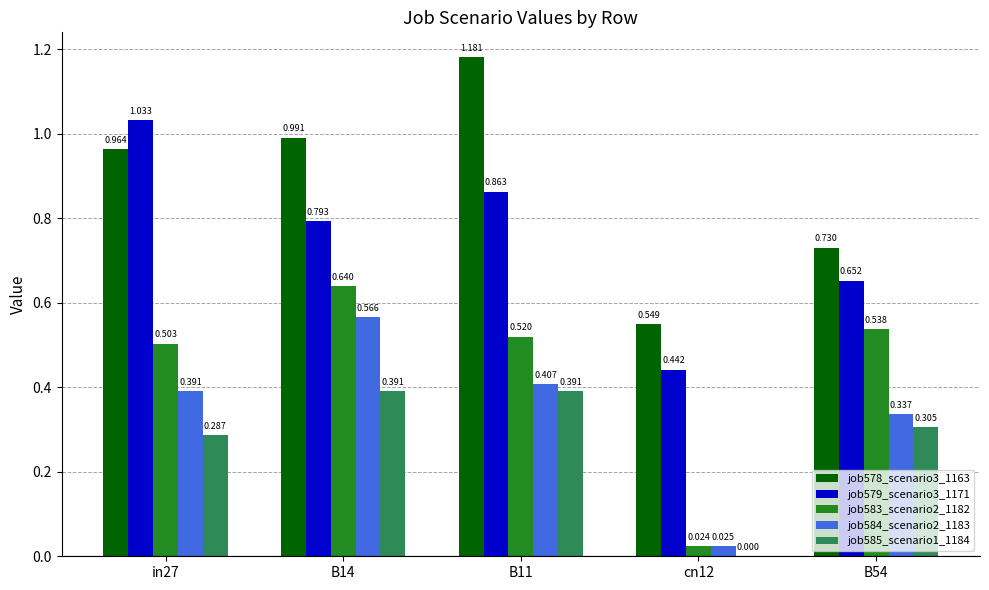

Is the value of job585_scenario1_1184 at in27 greater than the value of job578_scenario3_1163 at B11?

No